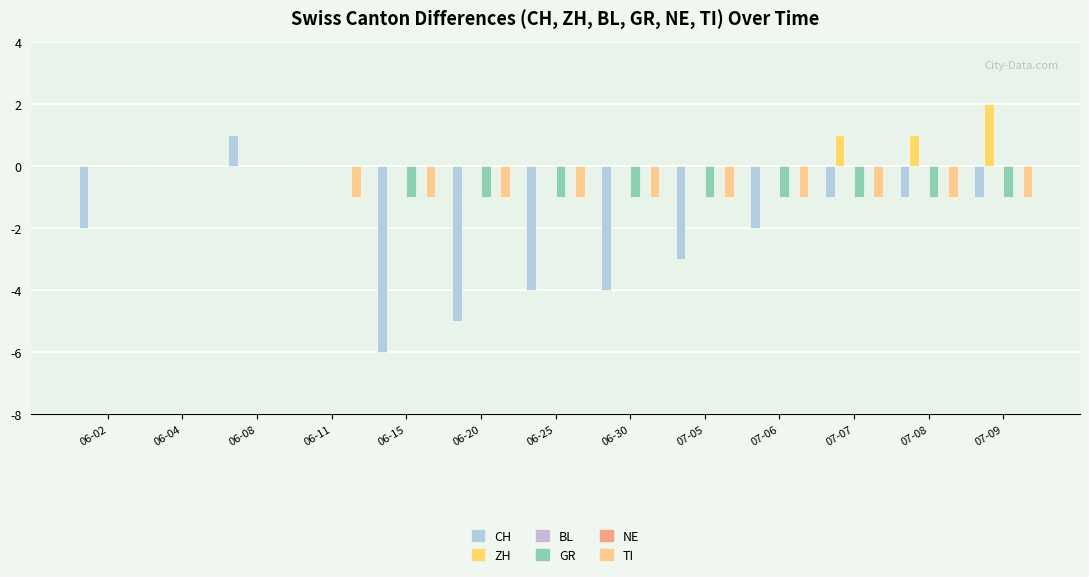

How many data points does each series have?

13